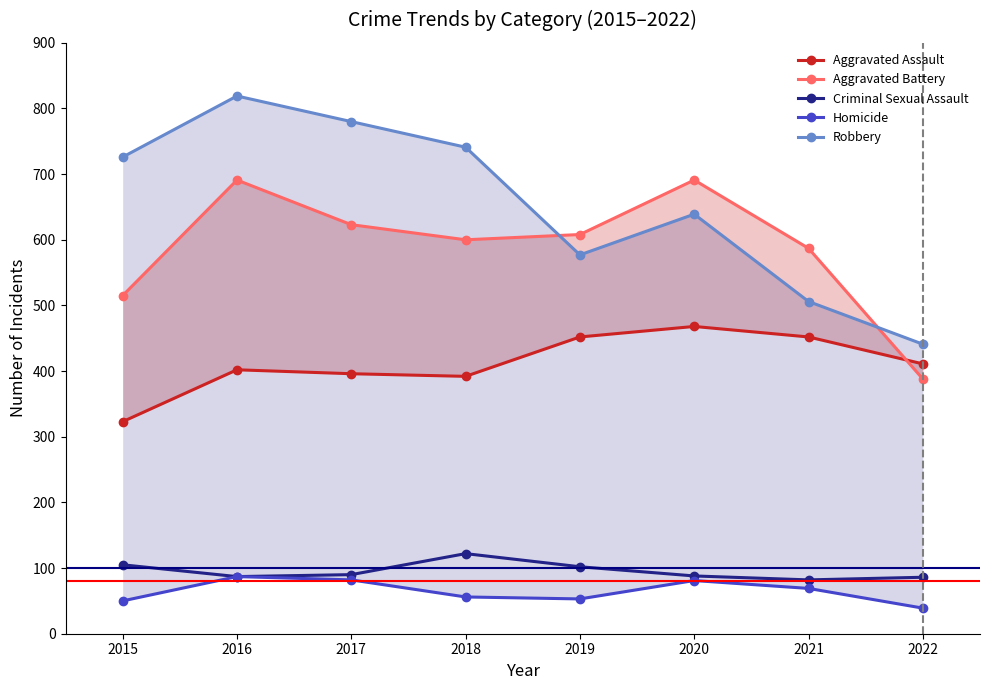

The value of Aggravated Battery at 2015 is 515. True or false?

True